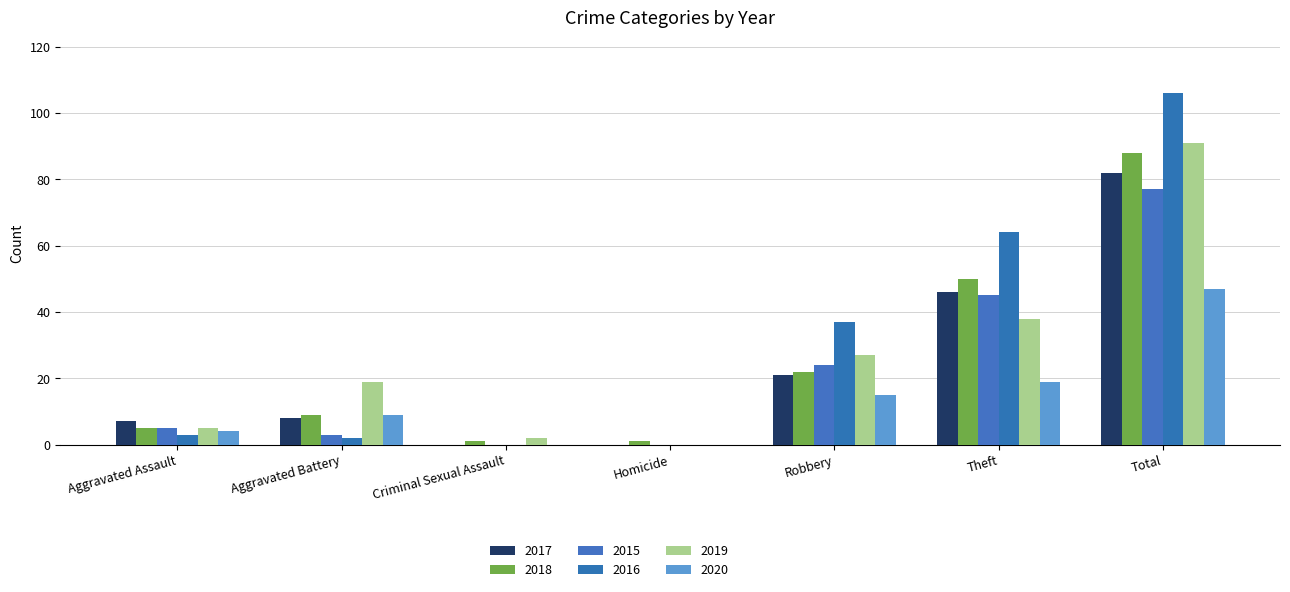

Which series has the largest total across all categories?

2016